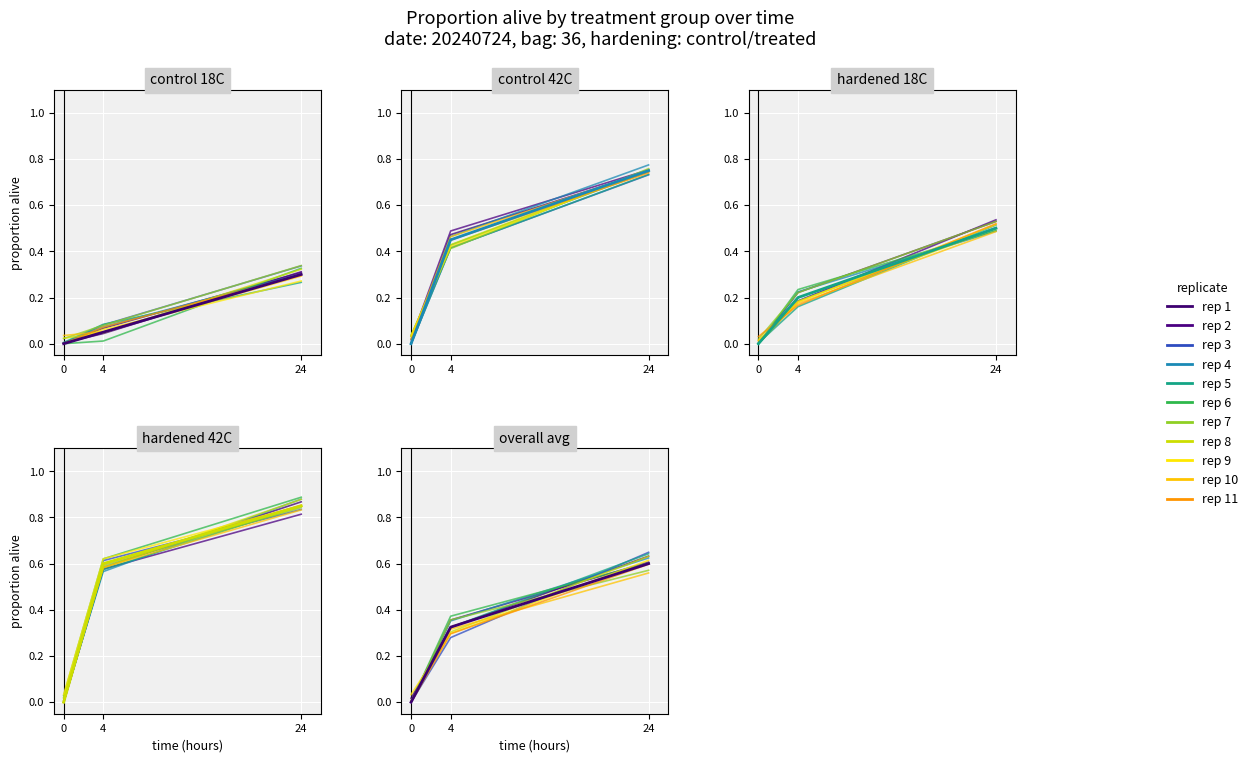

Which label corresponds to the largest value in the chart?

24